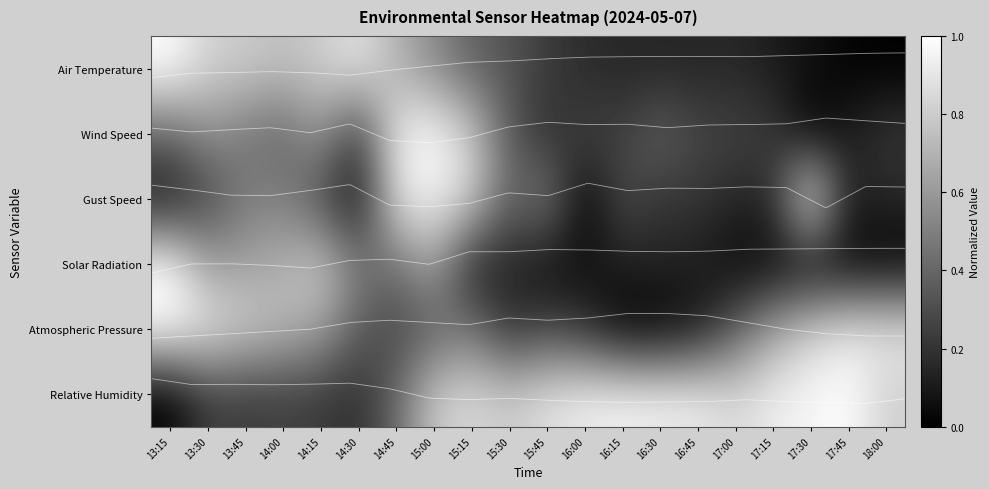

True or false: Air Temperature has a value of 0.1 at 16:45.

True